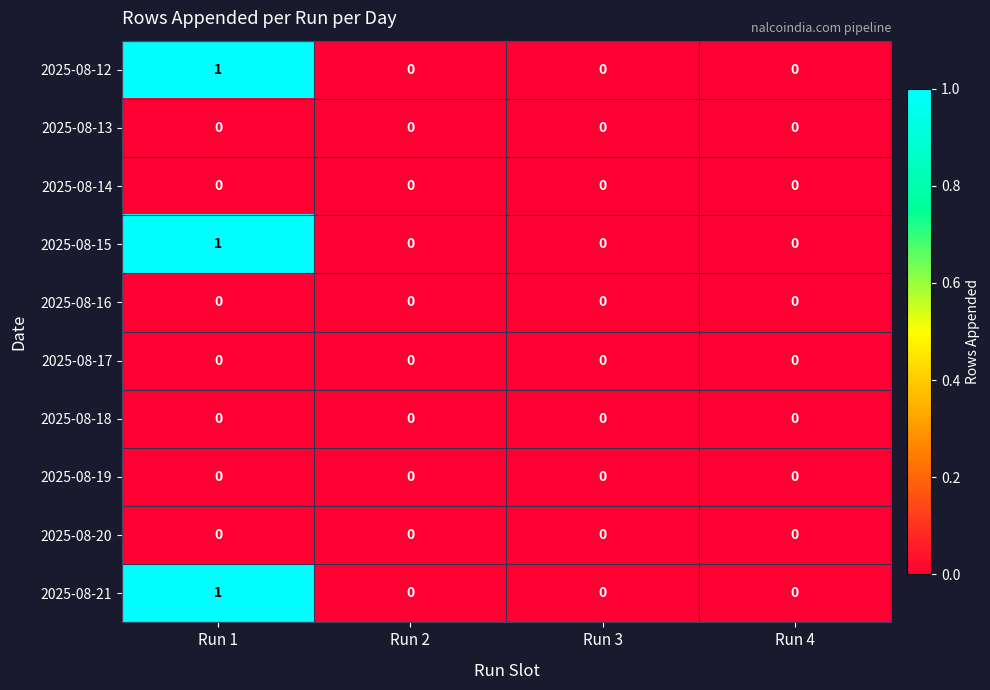

At which category does the chart reach its peak across all series?

Run 1